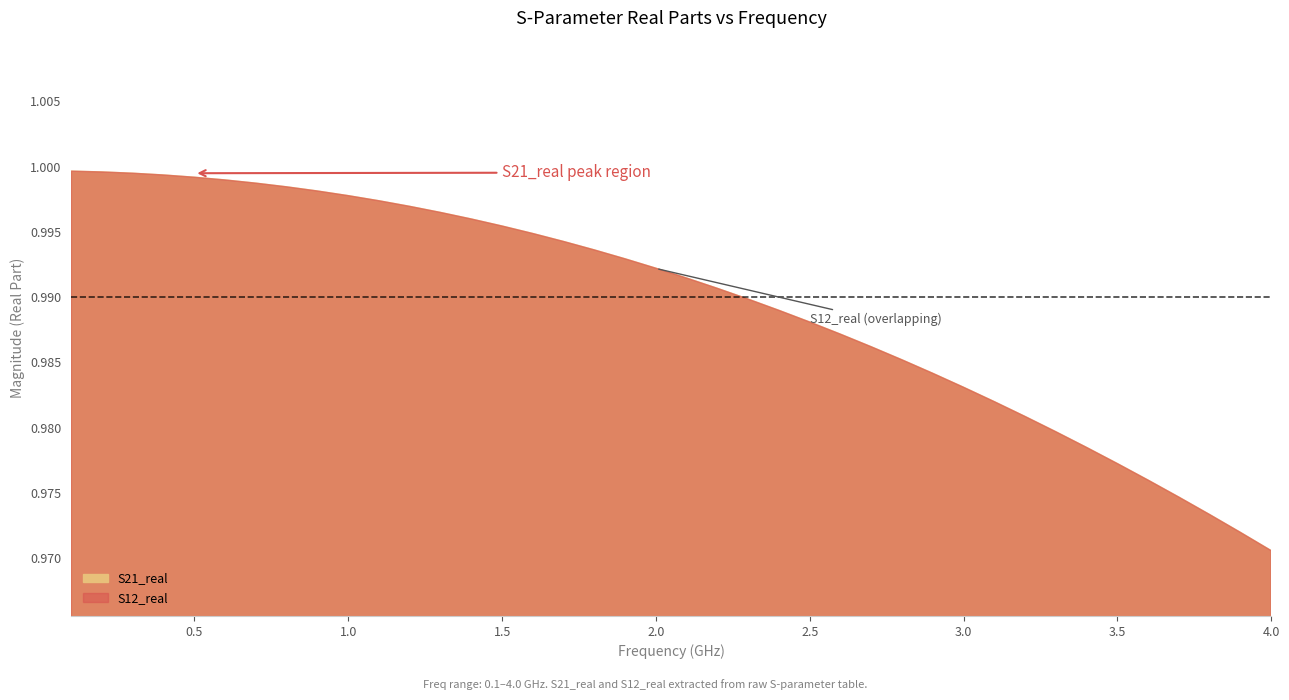

Reading left to right, what are all the values shown in this chart?

S21_real: 0=1.0	1=1.0	2=1.0	3=1.0	4=1.0	5=1.0	6=1.0	7=1.0	8=1.0	9=1.0	10=1.0	11=1.0	12=1.0	13=1.0	14=1.0	15=1.0	16=1.0	17=1.0	18=1.0	19=1.0	20=1.0	21=1.0	22=1.0	23=1.0	24=1.0	25=1.0	26=1.0	27=1.0	28=1.0	29=1.0	30=1.0	31=1.0	32=1.0	33=1.0	34=1.0	35=1.0	36=1.0	37=1.0	38=1.0	39=1.0
S12_real: 0=1.0	1=1.0	2=1.0	3=1.0	4=1.0	5=1.0	6=1.0	7=1.0	8=1.0	9=1.0	10=1.0	11=1.0	12=1.0	13=1.0	14=1.0	15=1.0	16=1.0	17=1.0	18=1.0	19=1.0	20=1.0	21=1.0	22=1.0	23=1.0	24=1.0	25=1.0	26=1.0	27=1.0	28=1.0	29=1.0	30=1.0	31=1.0	32=1.0	33=1.0	34=1.0	35=1.0	36=1.0	37=1.0	38=1.0	39=1.0